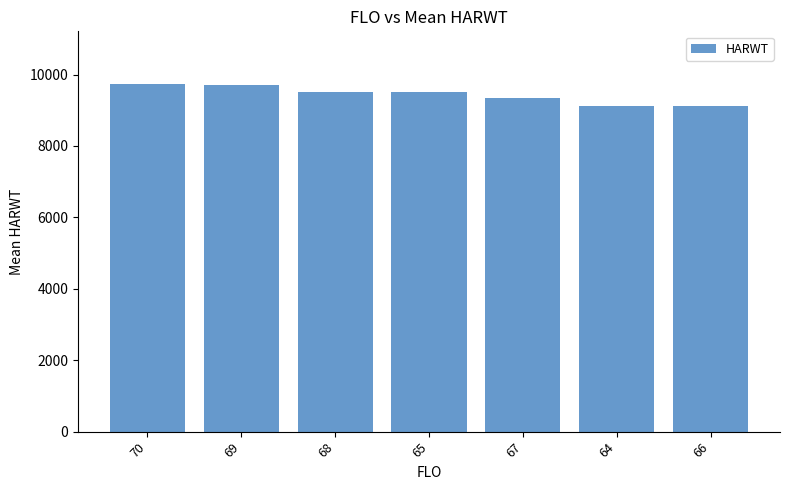

What is the label of the 2nd bar from the right?

64